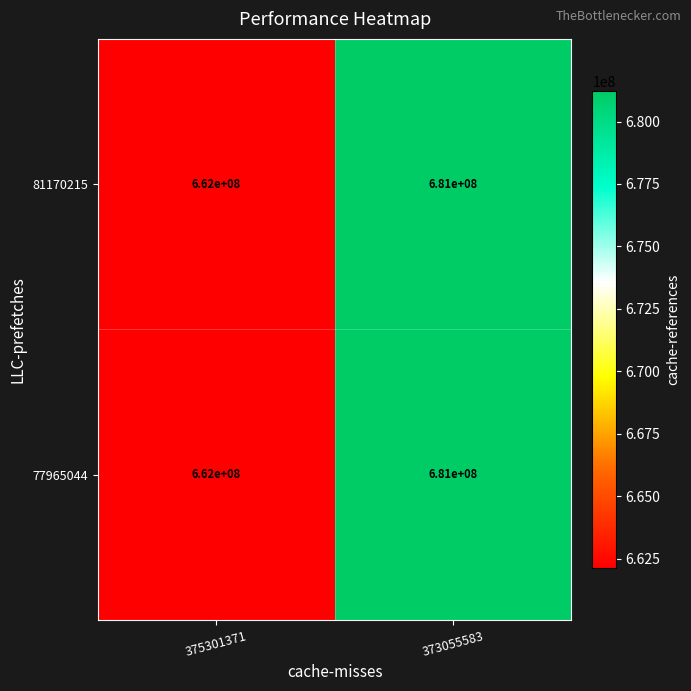

What is the total value across all series at 375301371?

1324000000